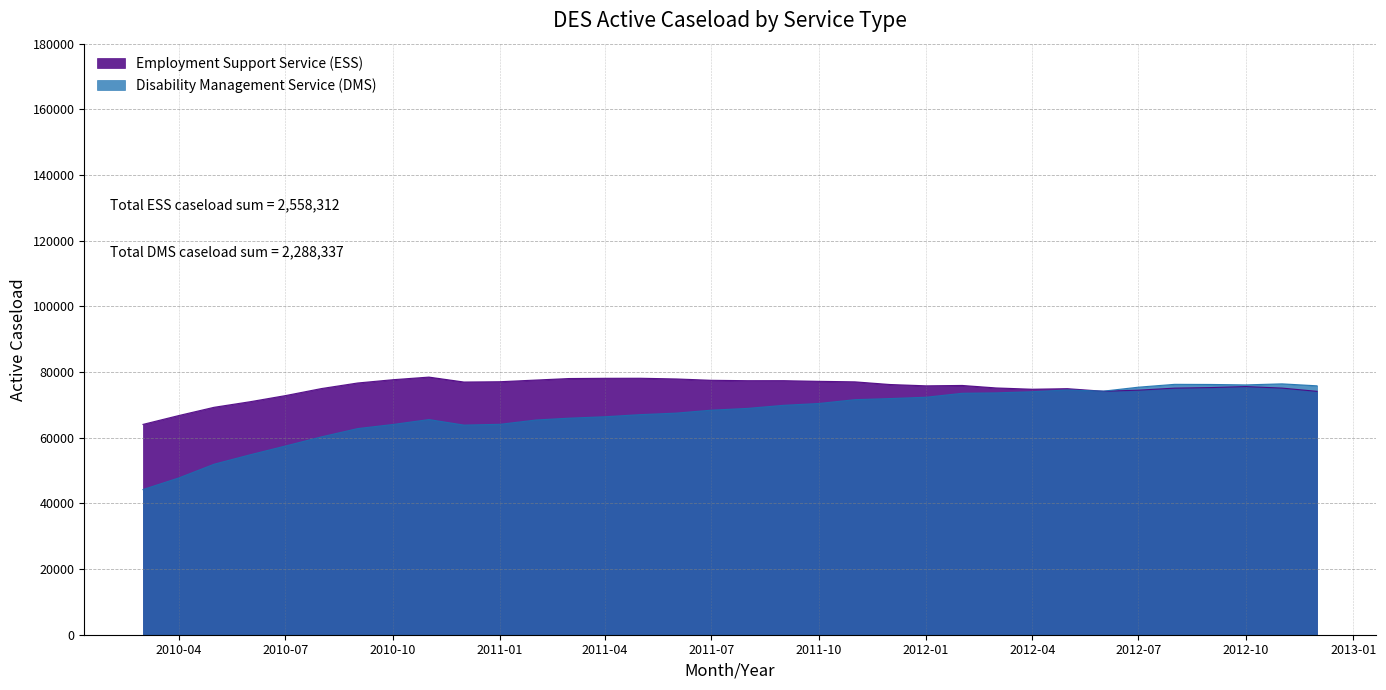

Reading left to right, extract all data points from this chart.

Employment Support Service (ESS): 64053	66779	69268	70971	72821	74974	76666	77658	78460	76959	77051	77563	78020	78091	78107	77896	77486	77361	77368	77170	77016	76204	75800	75913	75157	74765	74939	74145	74477	75100	75272	75573	75111	74118
Disability Management Service (DMS): 44208	47779	51931	54810	57460	60258	62776	64014	65523	63840	64078	65395	65946	66384	67021	67487	68381	68921	69861	70413	71578	71914	72324	73526	73646	74004	74533	74182	75389	76253	76214	76084	76402	75802